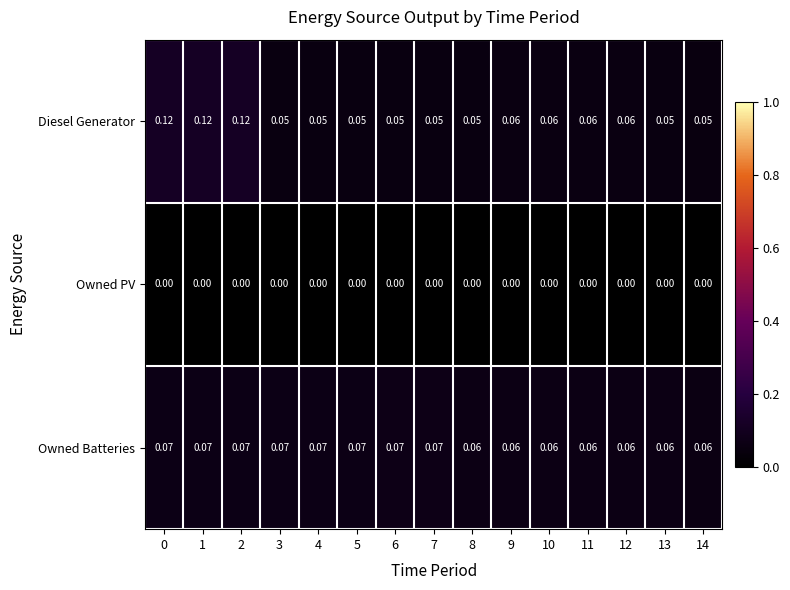

Which series has the widest spread of values?

Diesel Generator